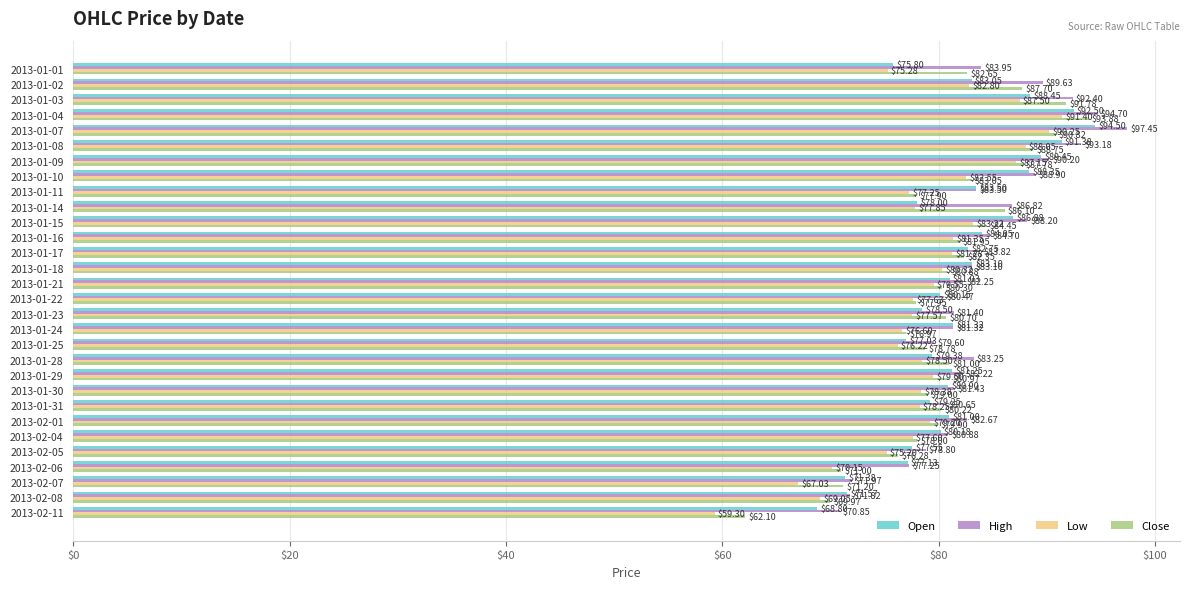

Count the number of data series in this chart.

4